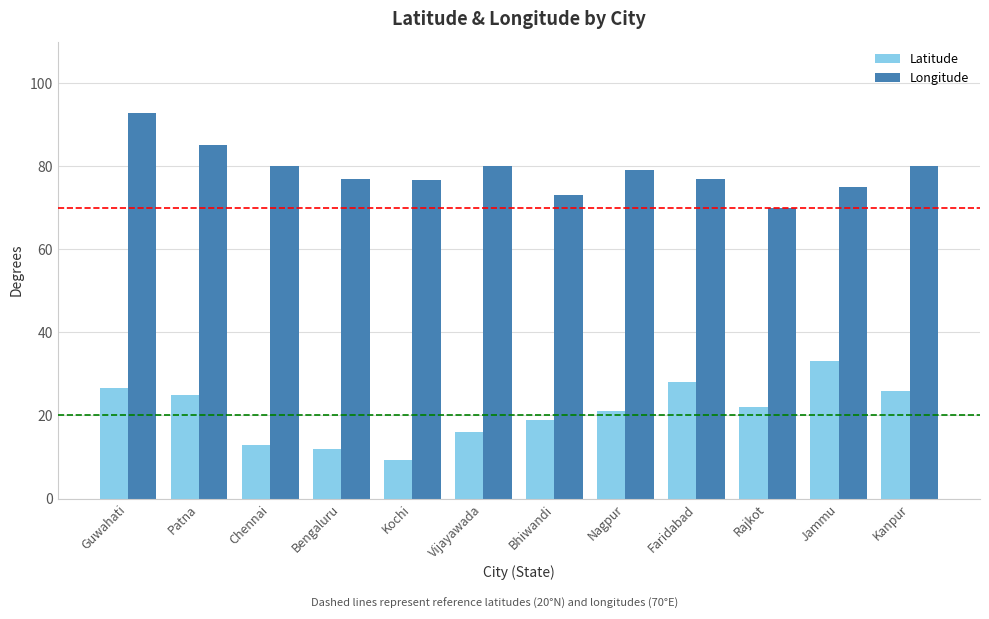

Rank the series at Bhiwandi from highest to lowest value.

Longitude, Latitude